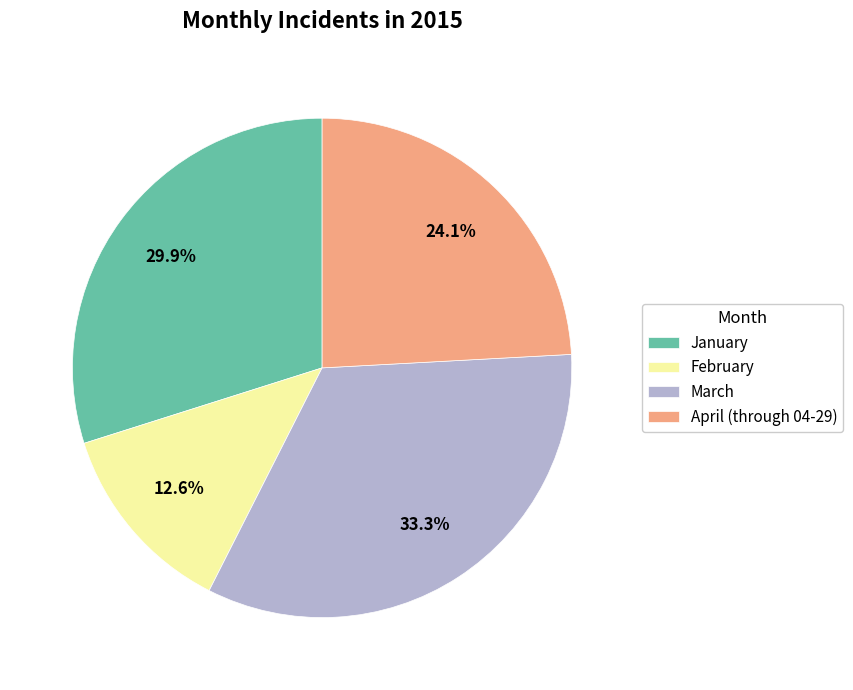

What percentage is the March slice, to the nearest percent?

33%